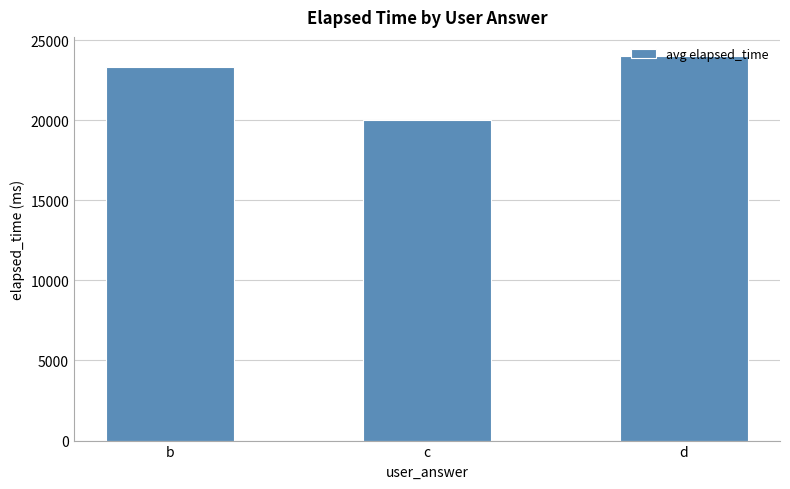

What is the smallest value displayed?

20000